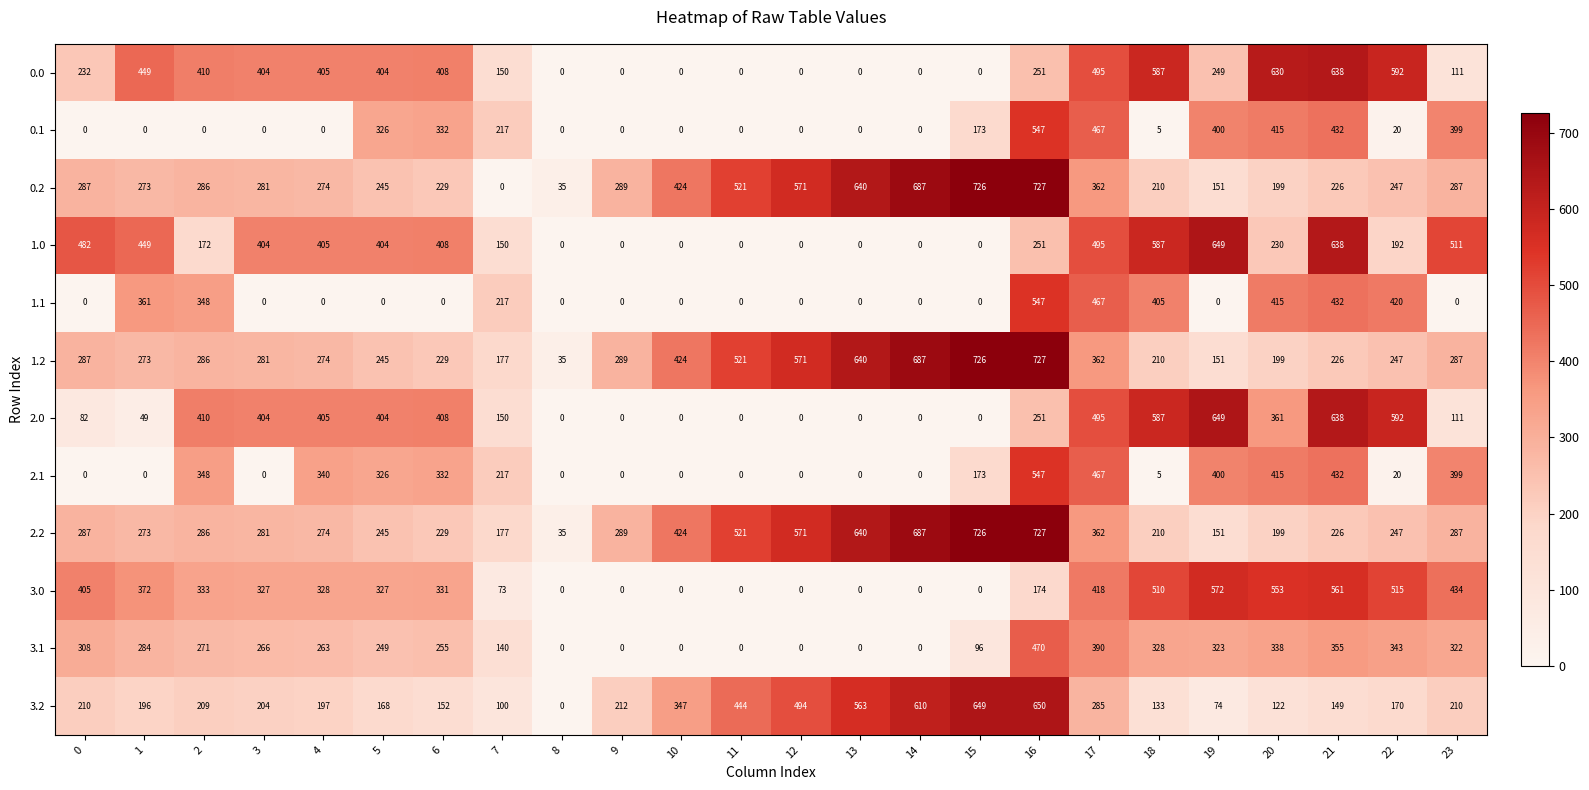

True or false: 3.2 has a value of 0.0 at 8.

True